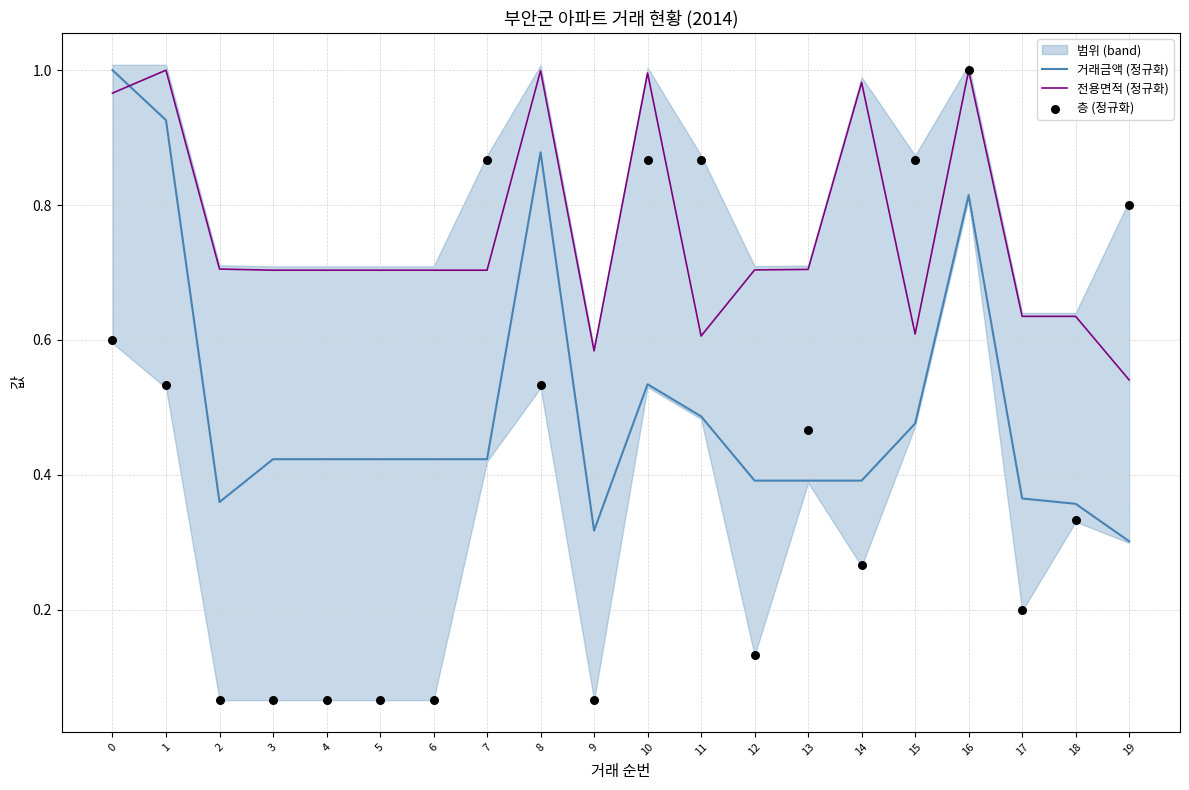

At how many categories does at least one series exceed 0?

20